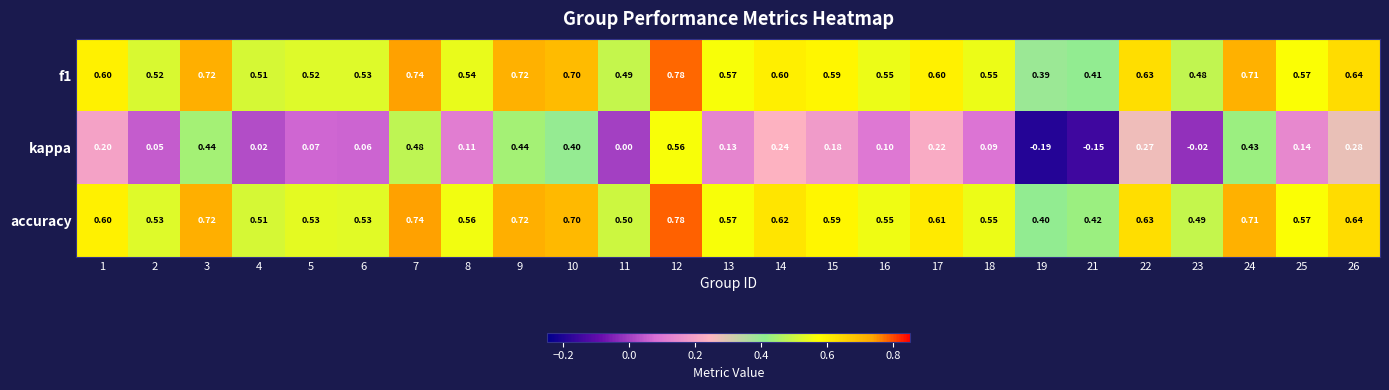

What is the spread (max minus min) of values at 2?

0.5